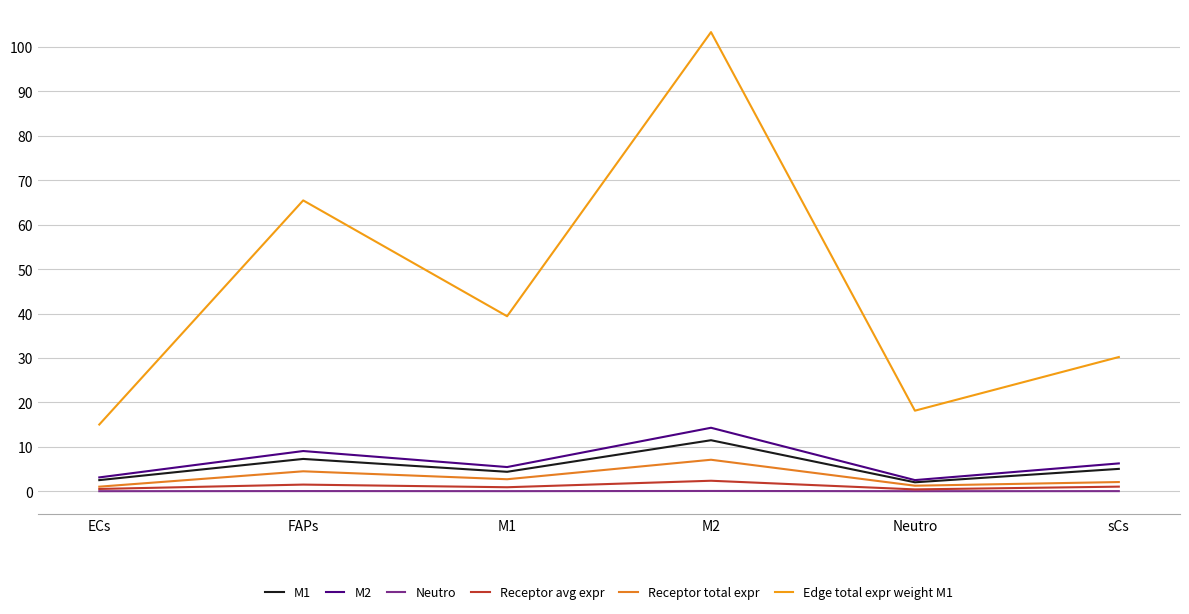

Is this an area chart (filled region under the line)?

No